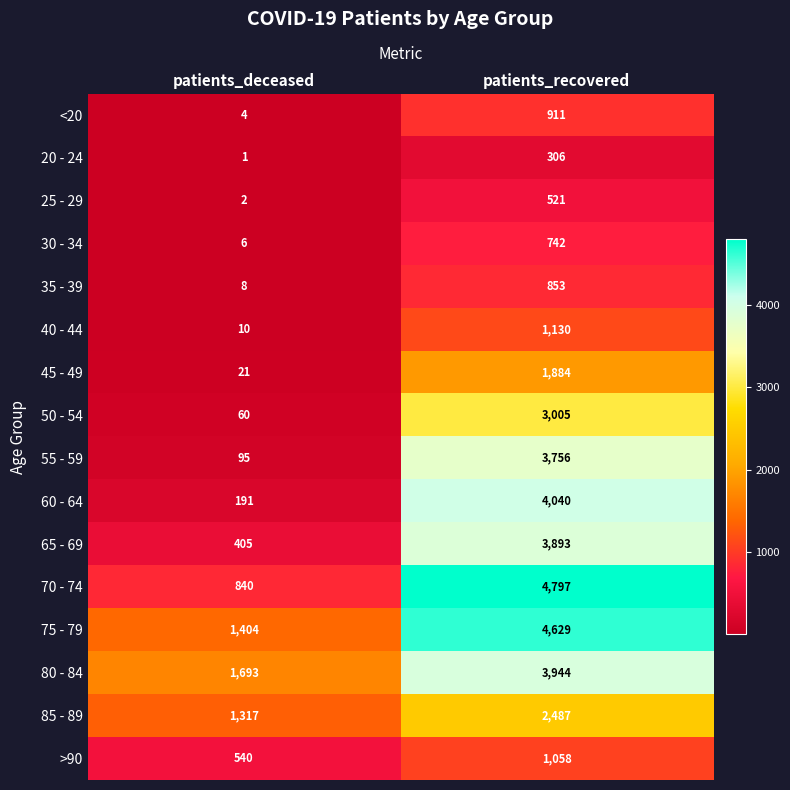

At which category does the chart reach its peak across all series?

patients_recovered